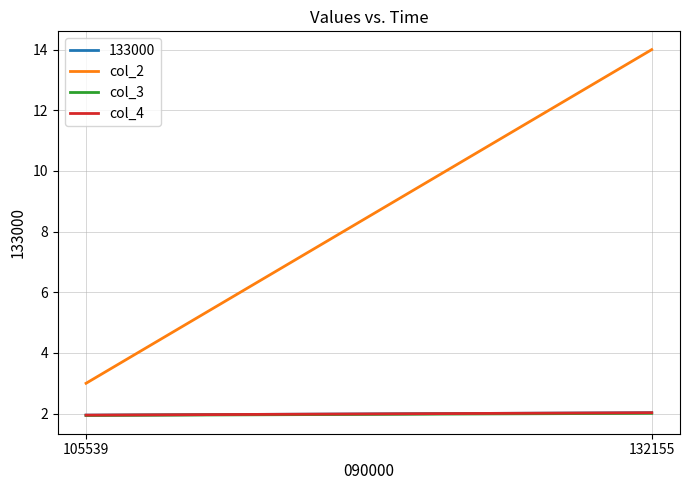

What is the total value across all series at 105539?

6.9